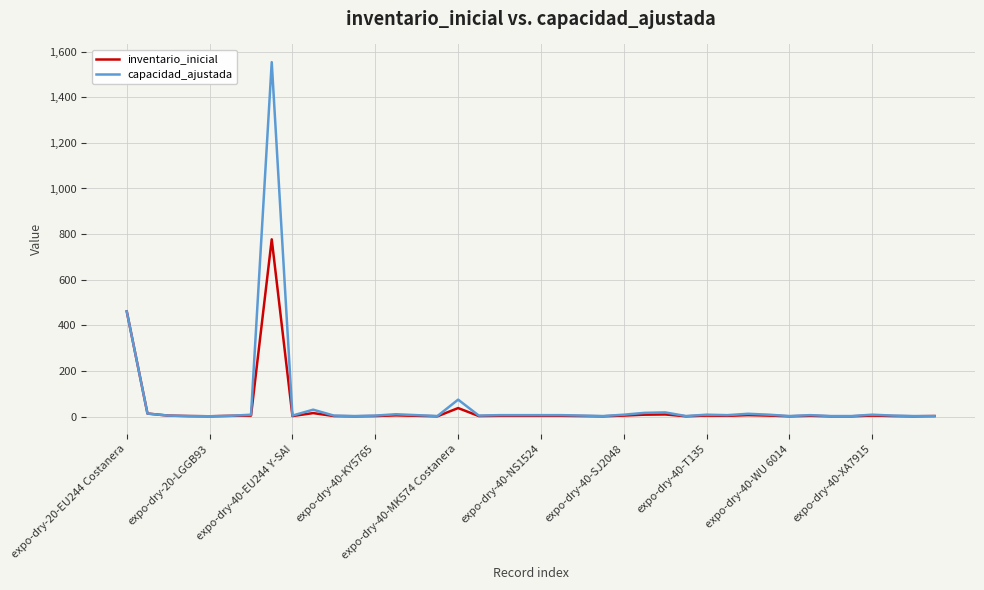

What are all the series names shown in the legend?

inventario_inicial, capacidad_ajustada